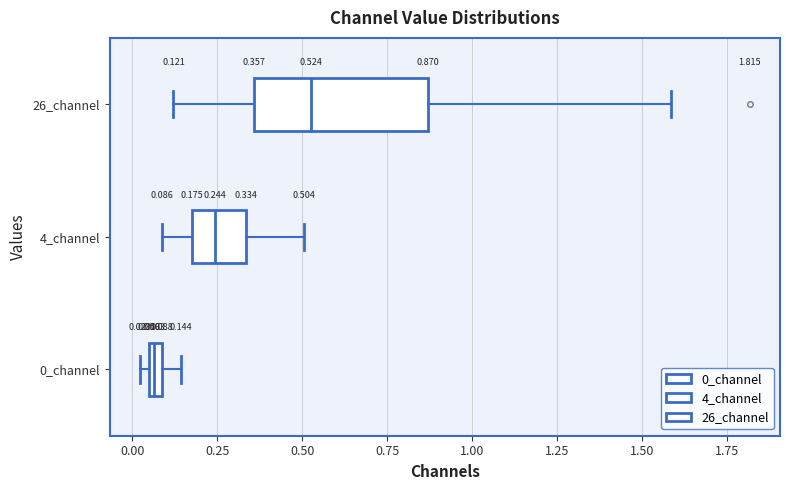

Which box has the furthest to the right median line?

26_channel